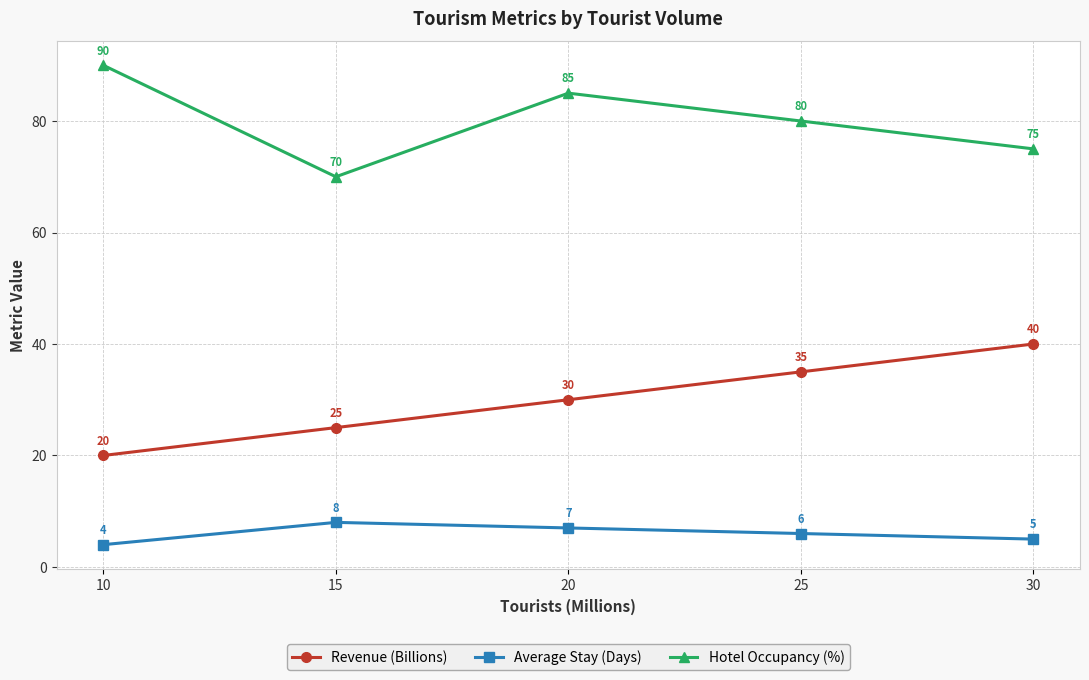

Is this an area chart (filled region under the line)?

No